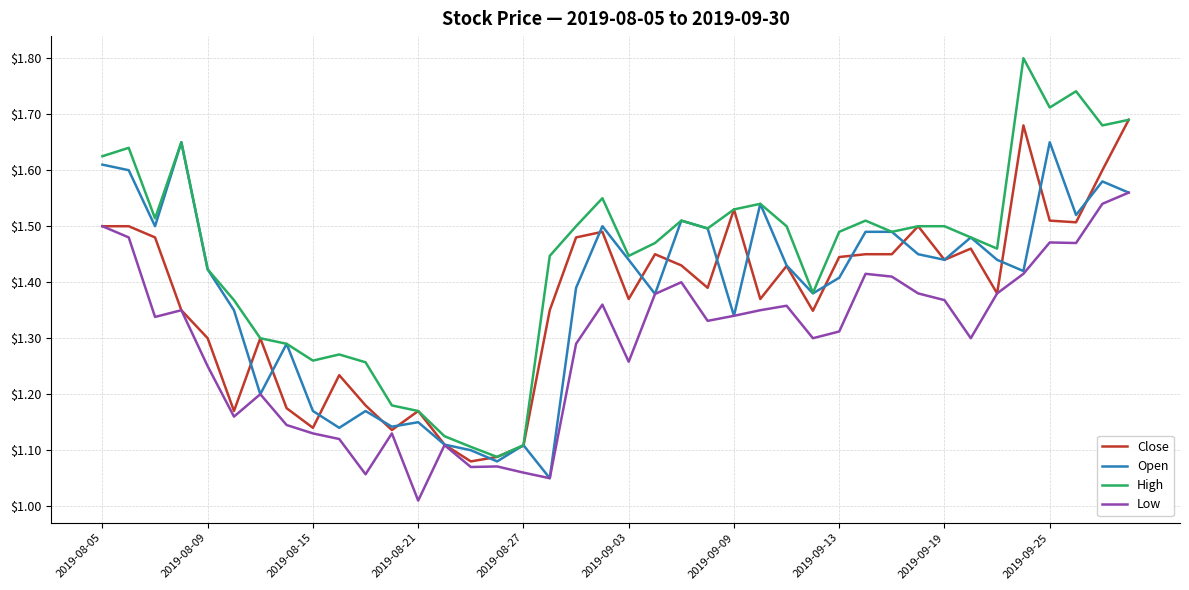

List the series in order of their peak value, lowest first.

Low, Open, Close, High